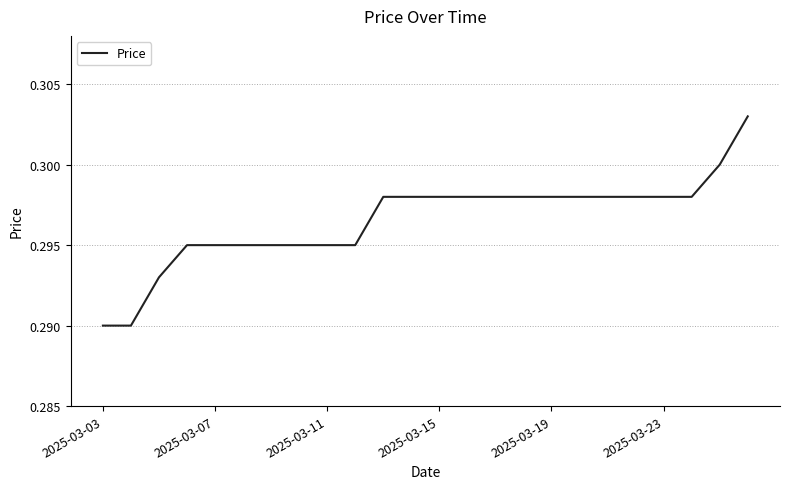

Does the chart have visible grid lines?

Yes